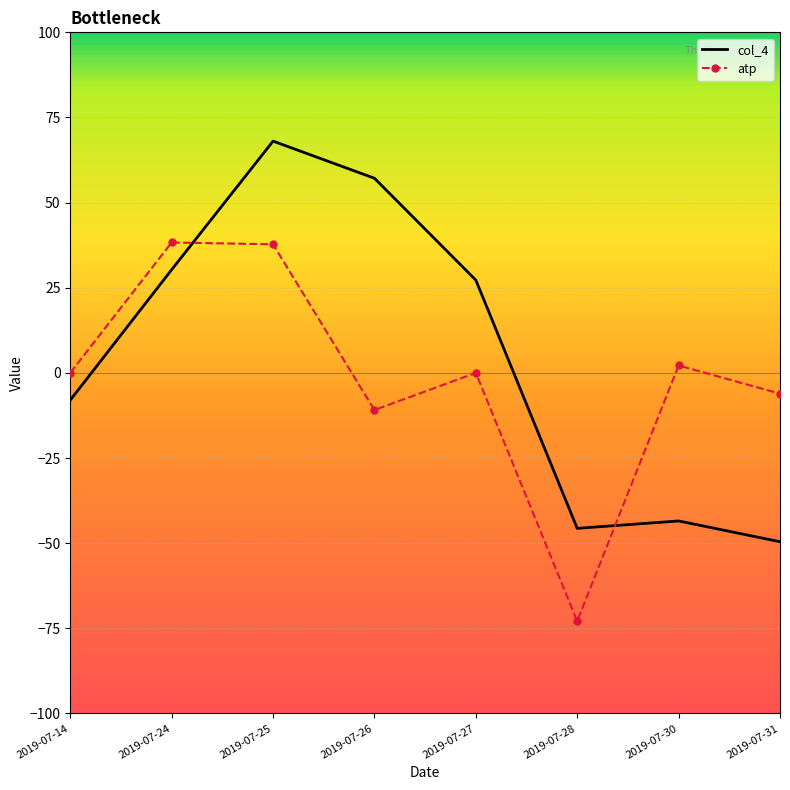

At which category is the sum across all series the highest?

2019-07-25